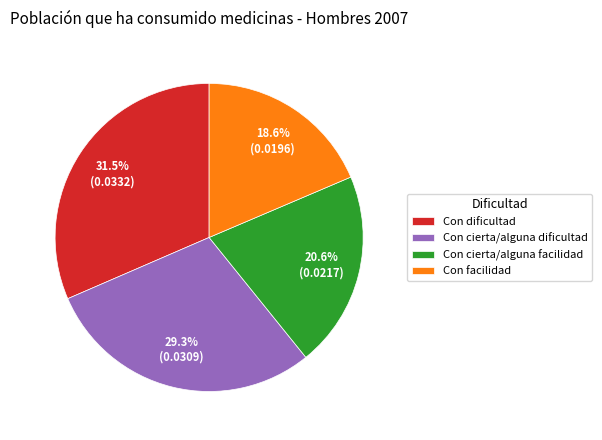

Between Con cierta/alguna dificultad and Con facilidad, which is larger?

Con cierta/alguna dificultad